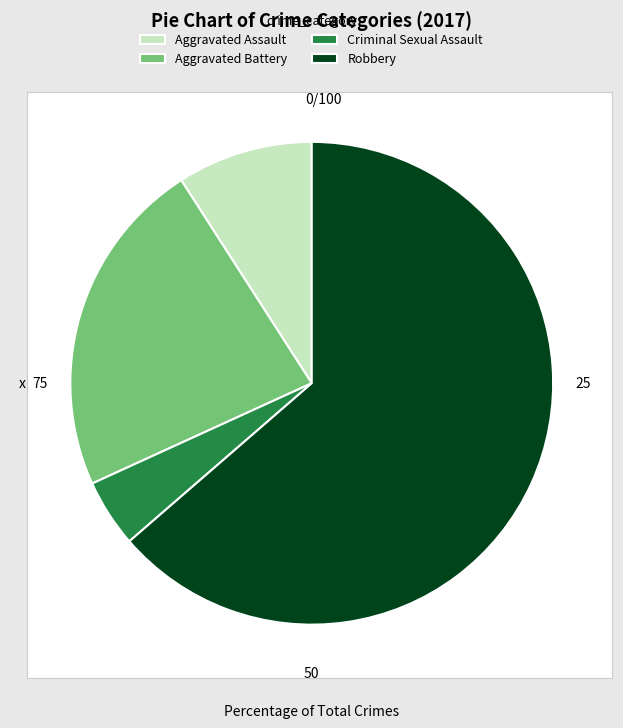

True or false: Aggravated Assault accounts for 9% of the total.

True